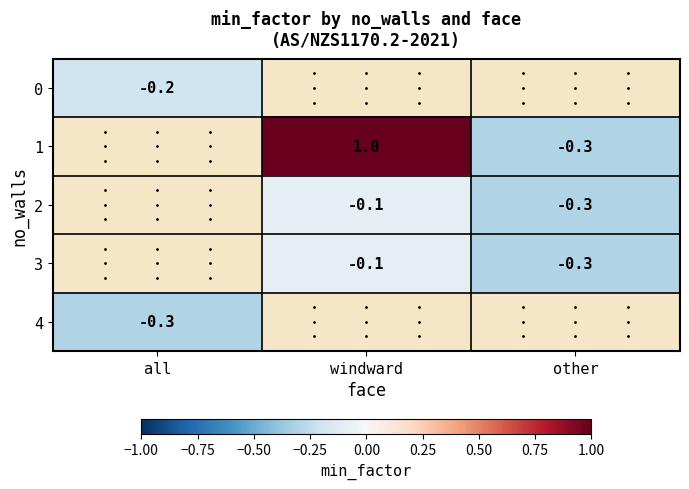

How many negative values does the 3 series have?

2